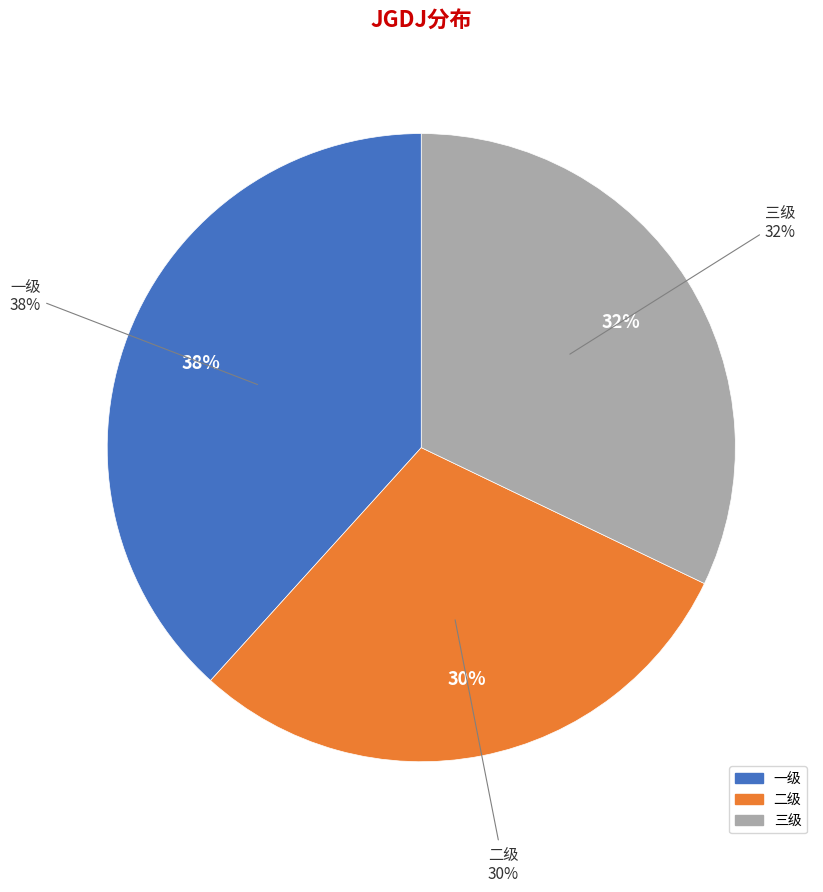

Does any single category account for the majority?

No